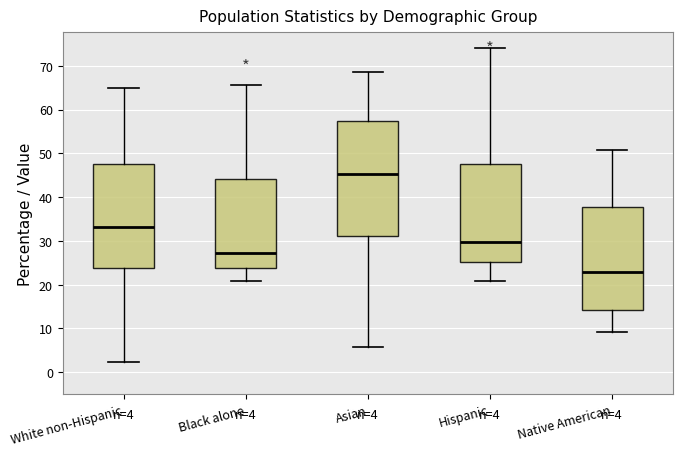

Which box's median line is the highest?

Asian